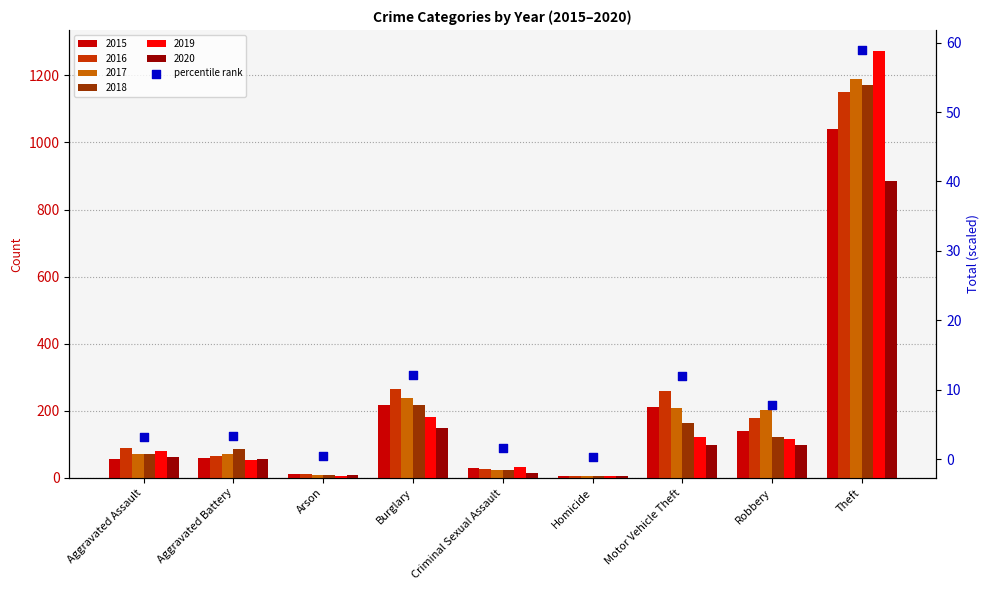

Between Aggravated Assault and Motor Vehicle Theft, which is larger?

Motor Vehicle Theft